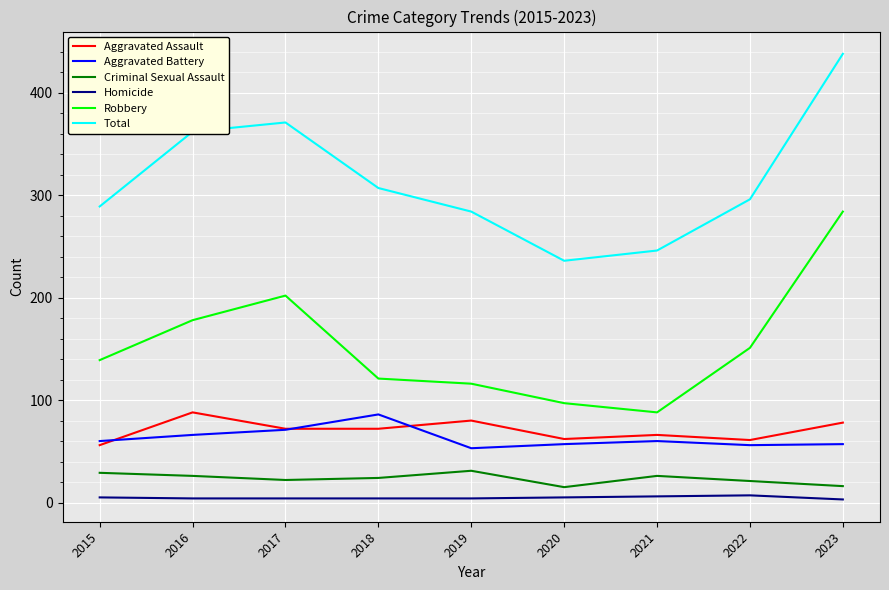

Does the chart have visible grid lines?

Yes